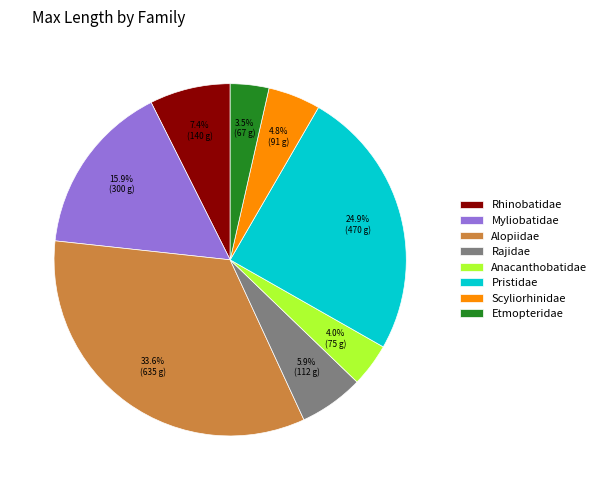

To the nearest percent, what percentage of the pie is Pristidae?

25%